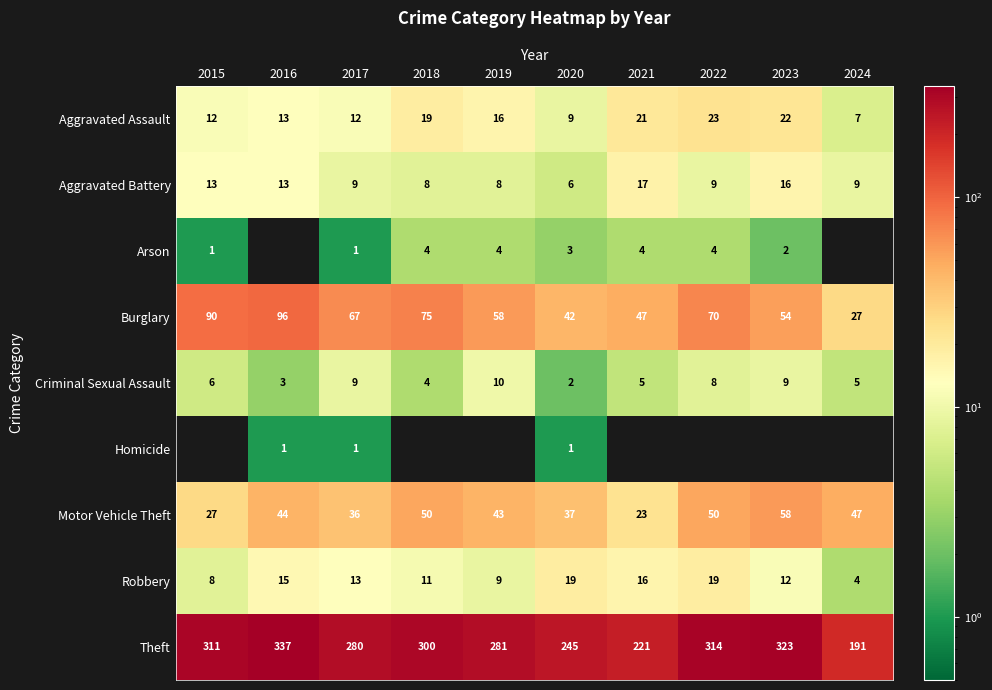

What value does the Burglary series have at 2022, to the nearest 10?

70